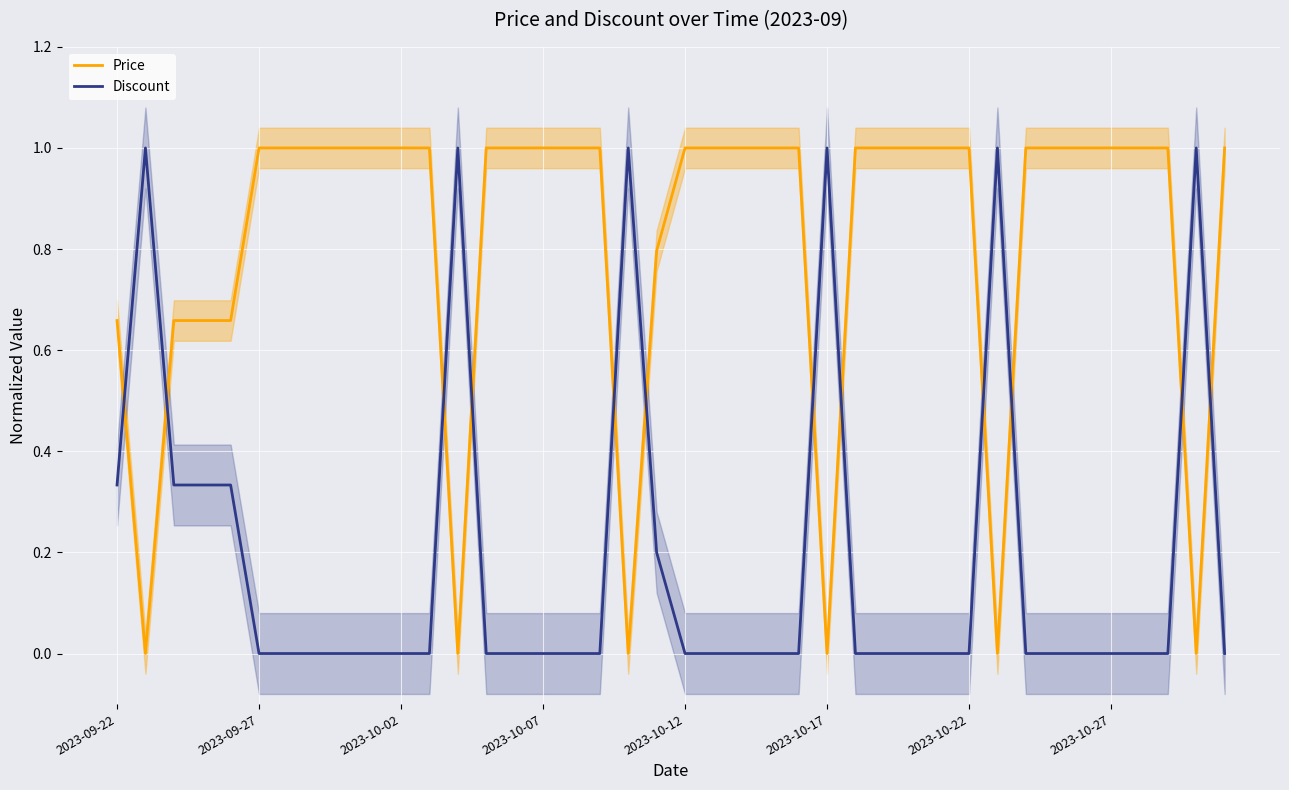

The Discount series shows 0.0 at 37. True or false?

True